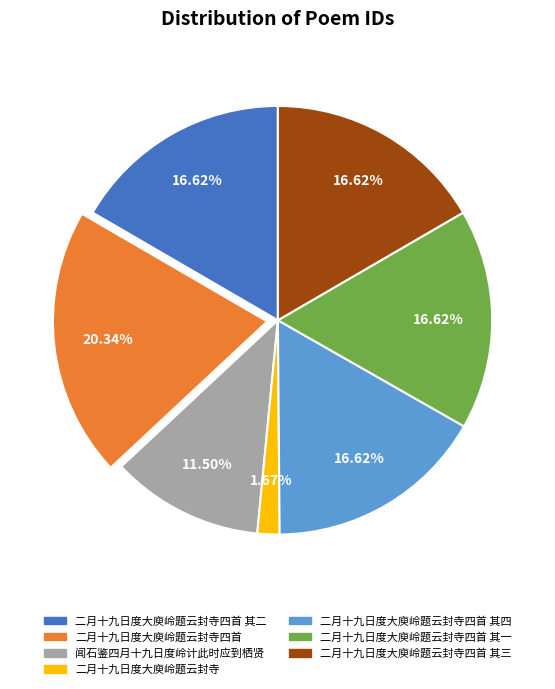

To the nearest percent, what percentage of the pie is 二月十九日度大庾岭题云封寺?

2%